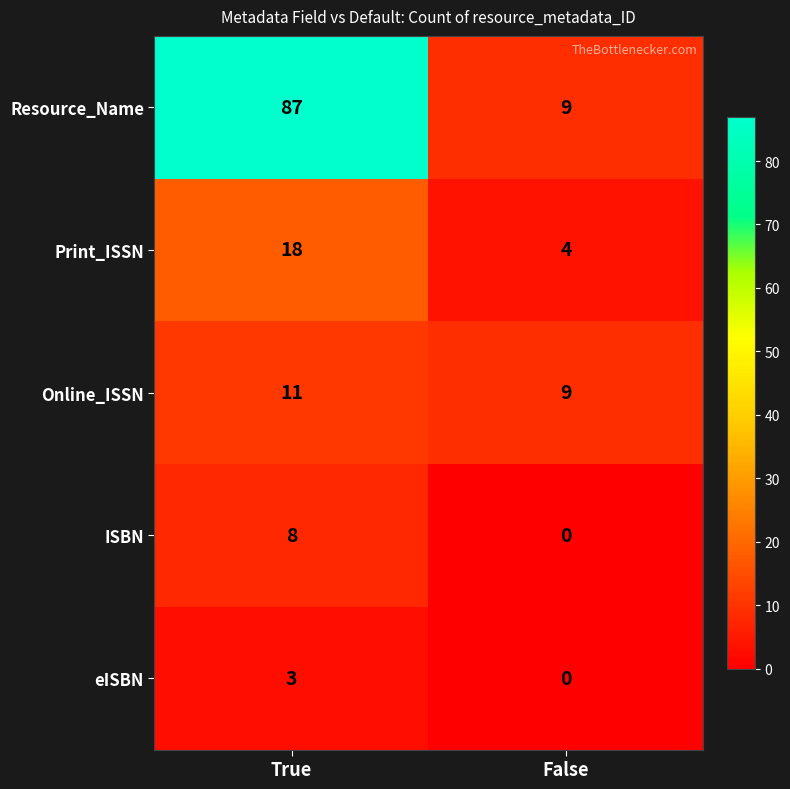

Is it true that Online_ISSN equals 11 at True?

True